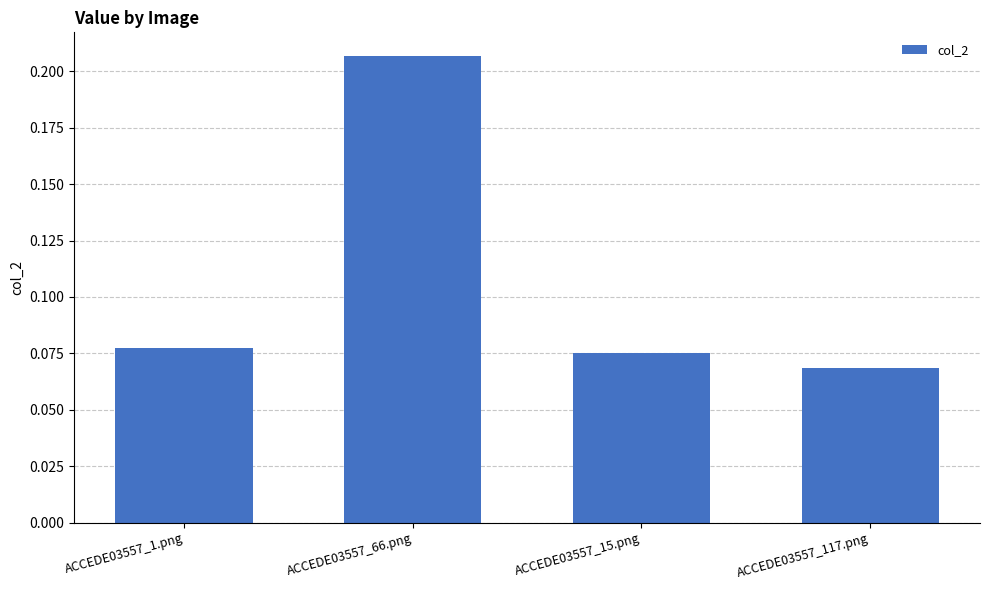

Which category has the lowest value across all series?

ACCEDE03557_117.png